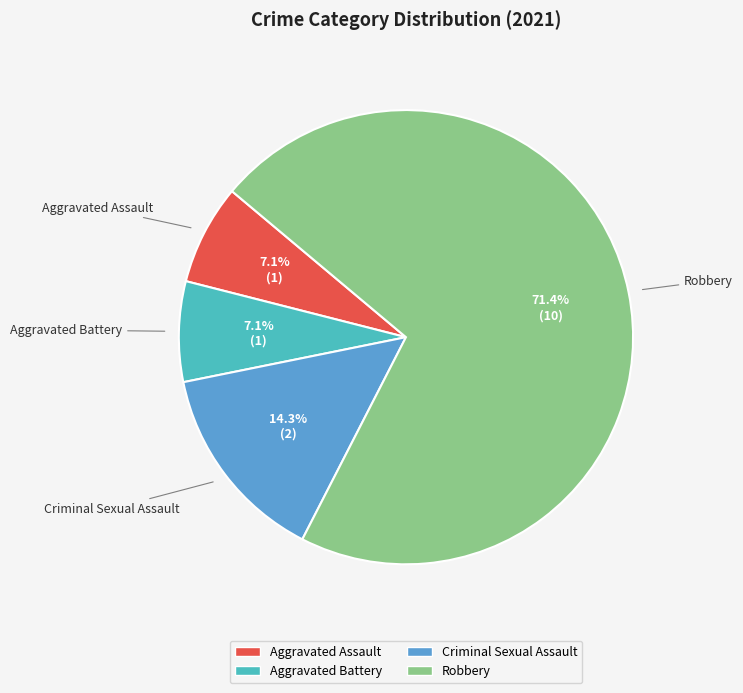

To the nearest percent, what is the combined percentage of Aggravated Assault and Aggravated Battery?

14%